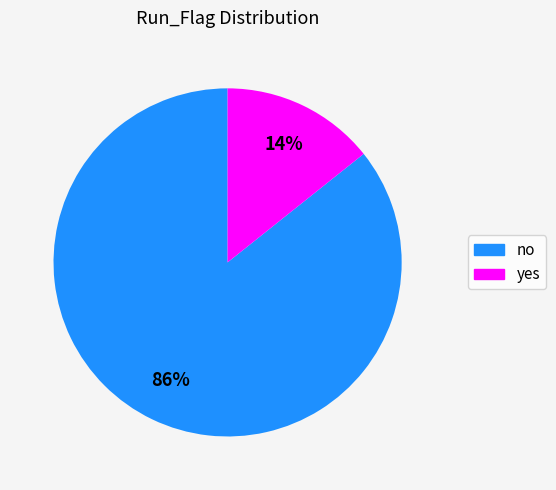

To the nearest percent, what is the combined percentage of no and yes?

100%